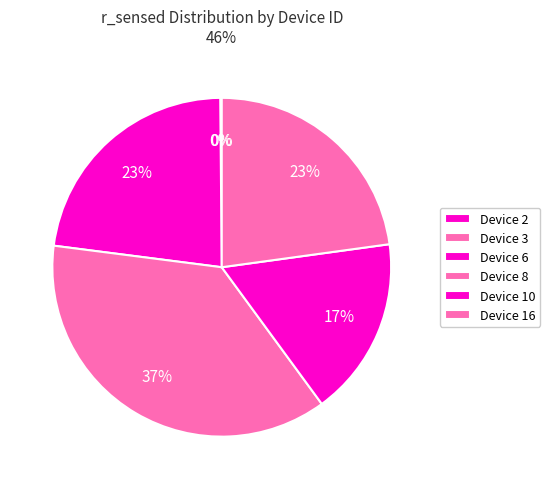

What is the change in value from Device 10 to Device 16?

+2.6